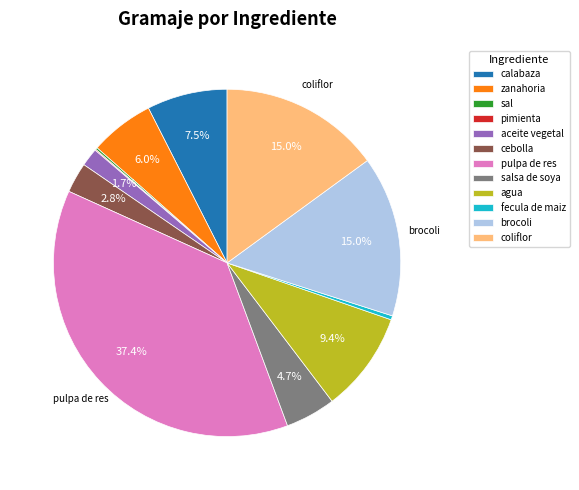

Is there a majority slice in this chart?

No